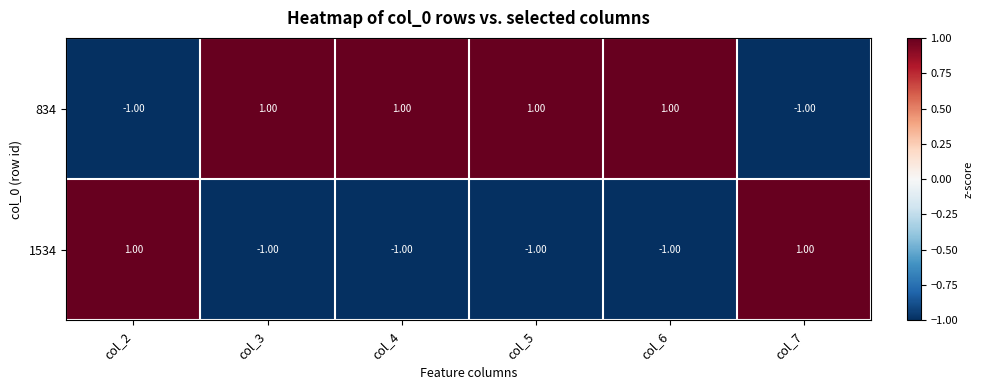

At col_7, list the series in order from smallest to largest.

834, 1534